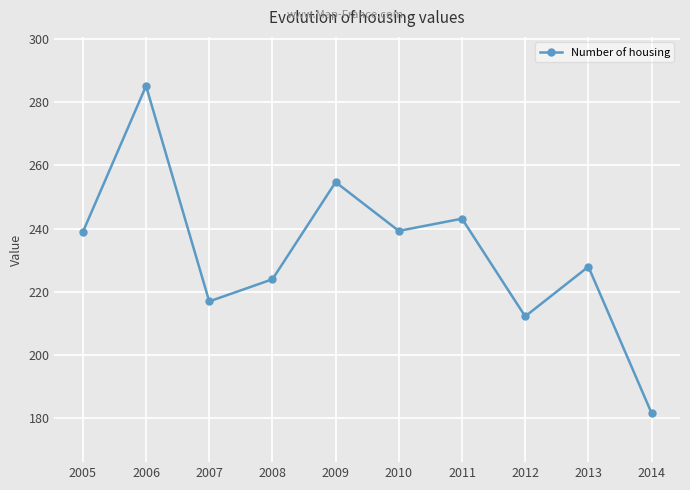

True or false: the data shows 238.9 at 2005.

True